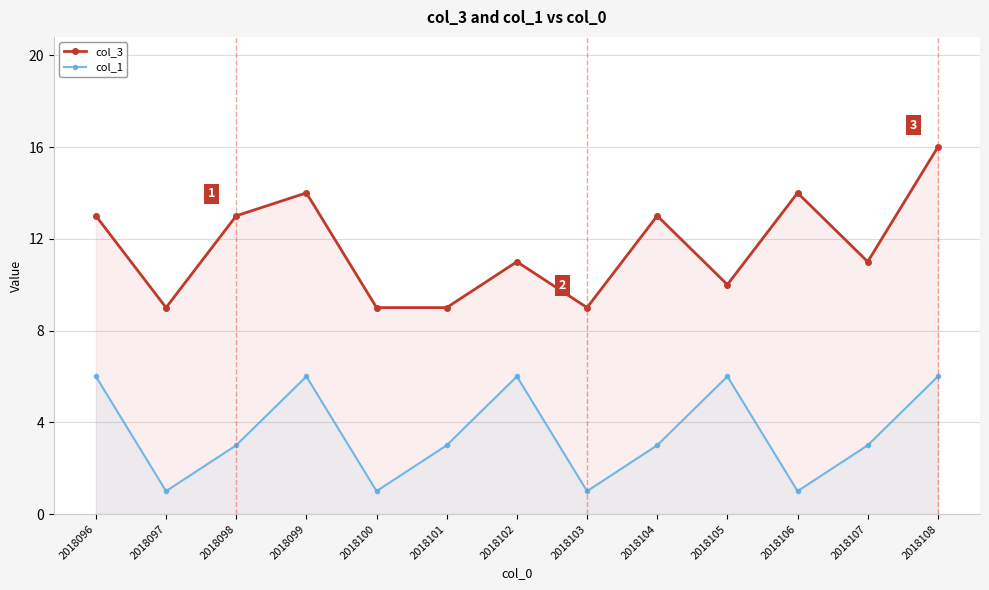

The value of col_1 at 2018107 is 3. True or false?

True